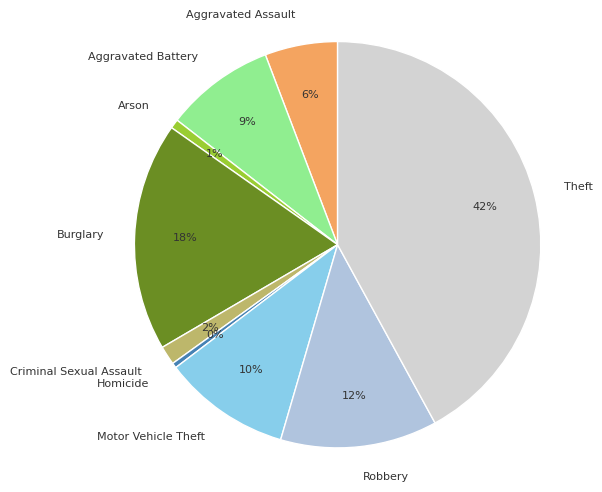

To the nearest percent, what percentage of the pie is Robbery?

12%